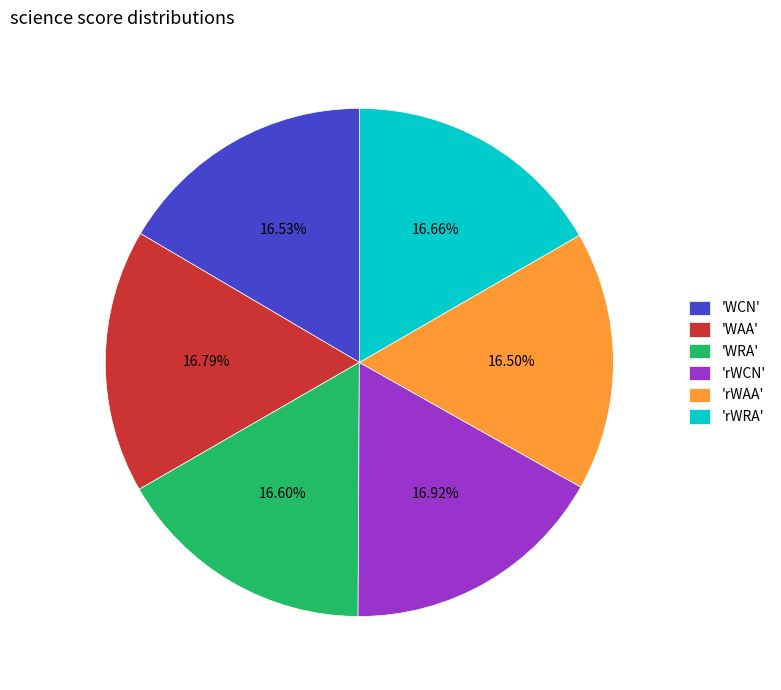

Is there a majority slice in this chart?

No